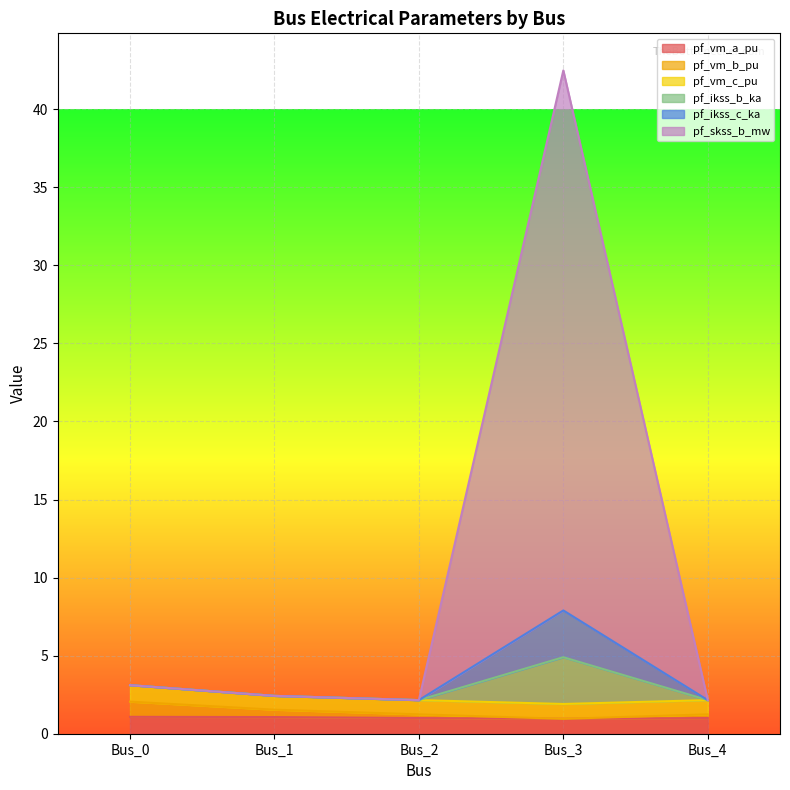

What is the difference between the second highest and minimum values in the pf_vm_a_pu series?

0.1